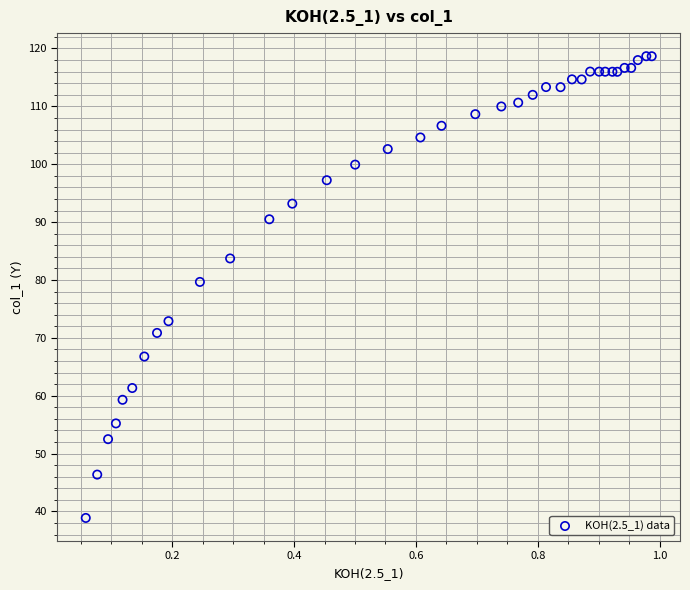

What Y value in the scatter plot is closest to 78?

79.7